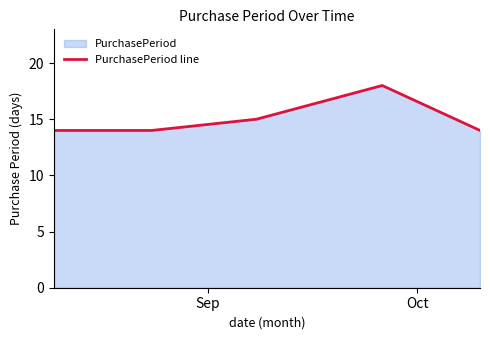

True or false: there are more than 1 points higher than both neighbors.

False